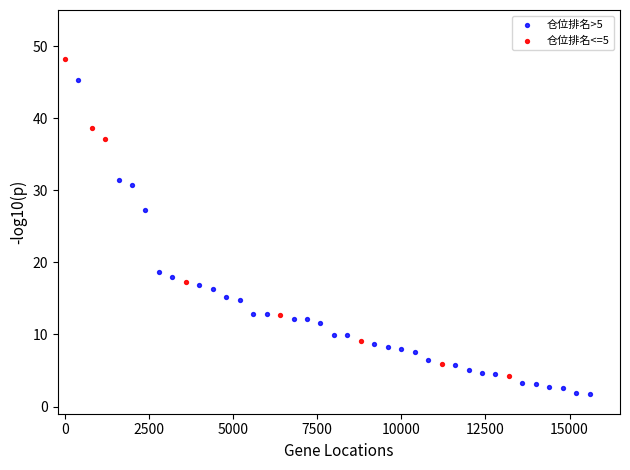

Which series has the widest spread of Y values?

仓位排名<=5